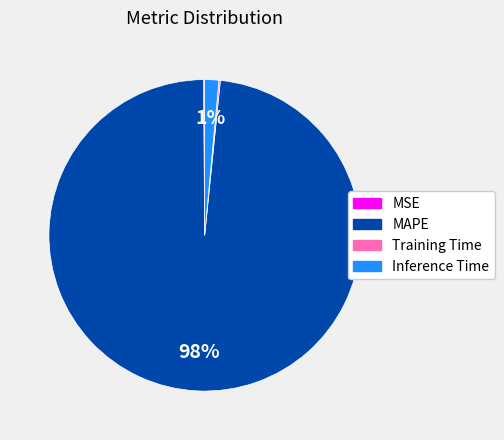

Is MAPE the majority of the pie?

Yes